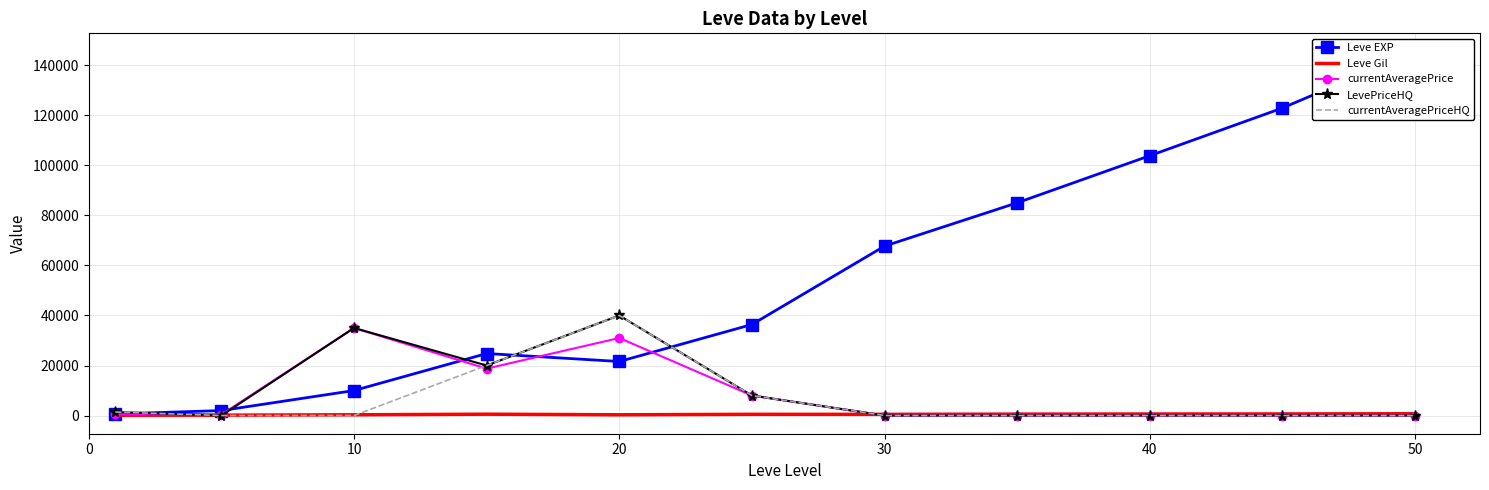

What is the highest value of the currentAveragePrice series?

35000.0